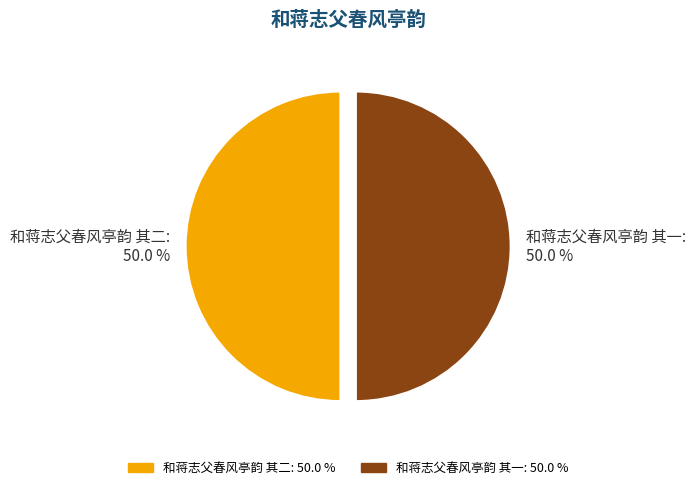

Approximately how many times larger is the value at 和蒋志父春风亭韵 其一 compared to 和蒋志父春风亭韵 其二?

1.0